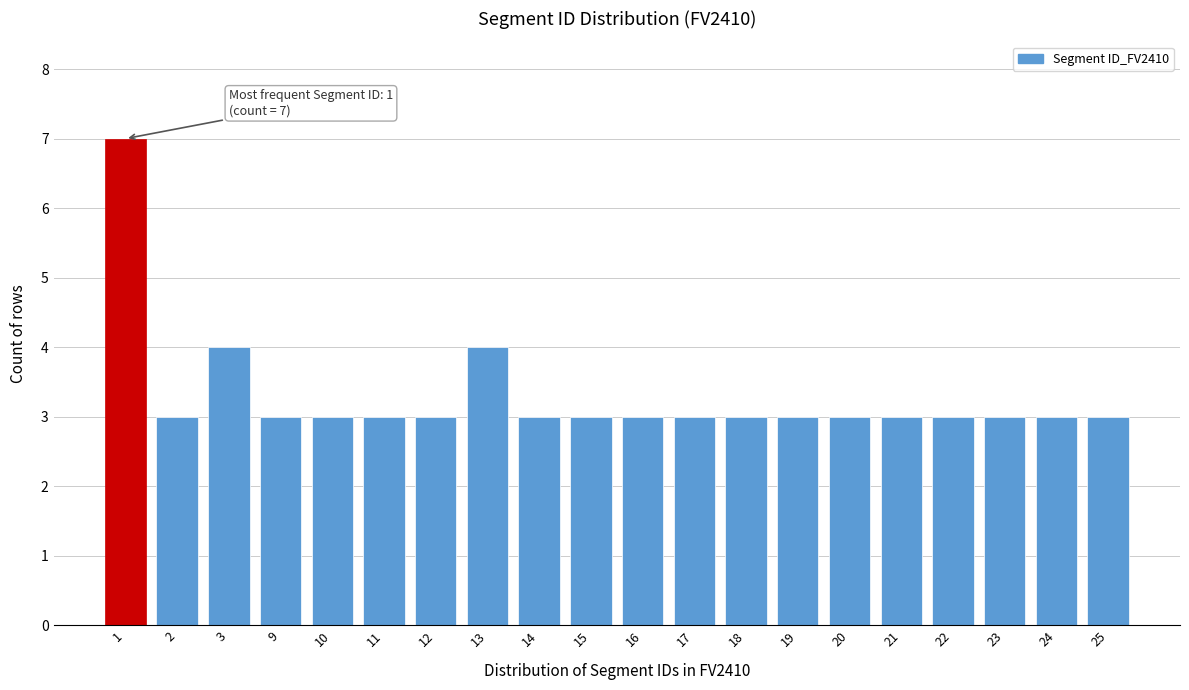

Reading left to right, transcribe all the data shown in this chart.

7	3	4	3	3	3	3	4	3	3	3	3	3	3	3	3	3	3	3	3